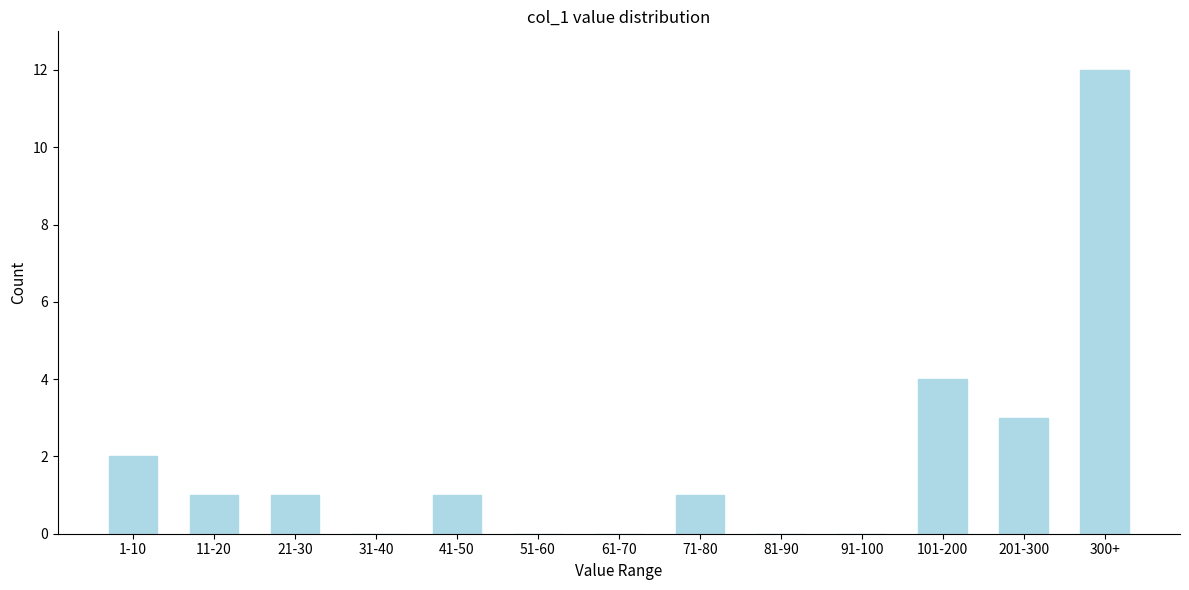

Reading right to left, extract all data points from this chart.

300+=12	201-300=3	101-200=4	91-100=0	81-90=0	71-80=1	61-70=0	51-60=0	41-50=1	31-40=0	21-30=1	11-20=1	1-10=2